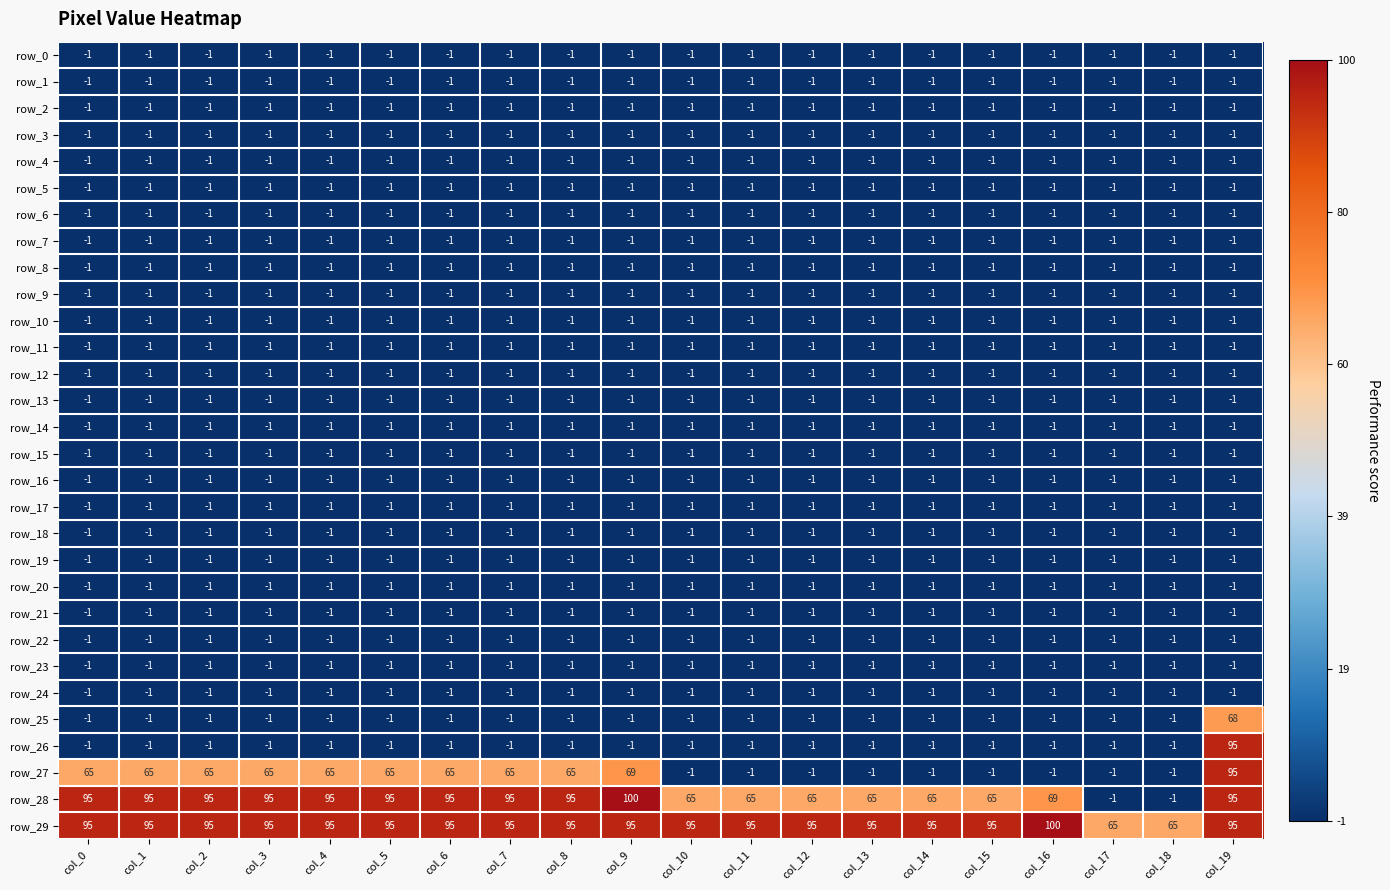

True or false: row_4 has a value of -1 at col_12.

True